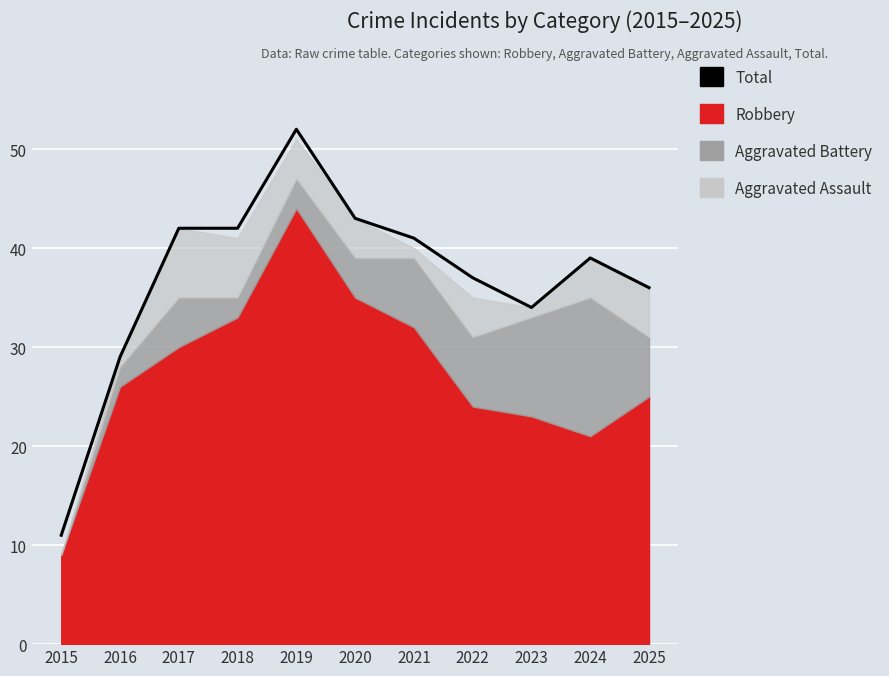

Rank the categories by value from lowest to highest.

2015, 2016, 2023, 2025, 2022, 2024, 2021, 2017, 2018, 2020, 2019